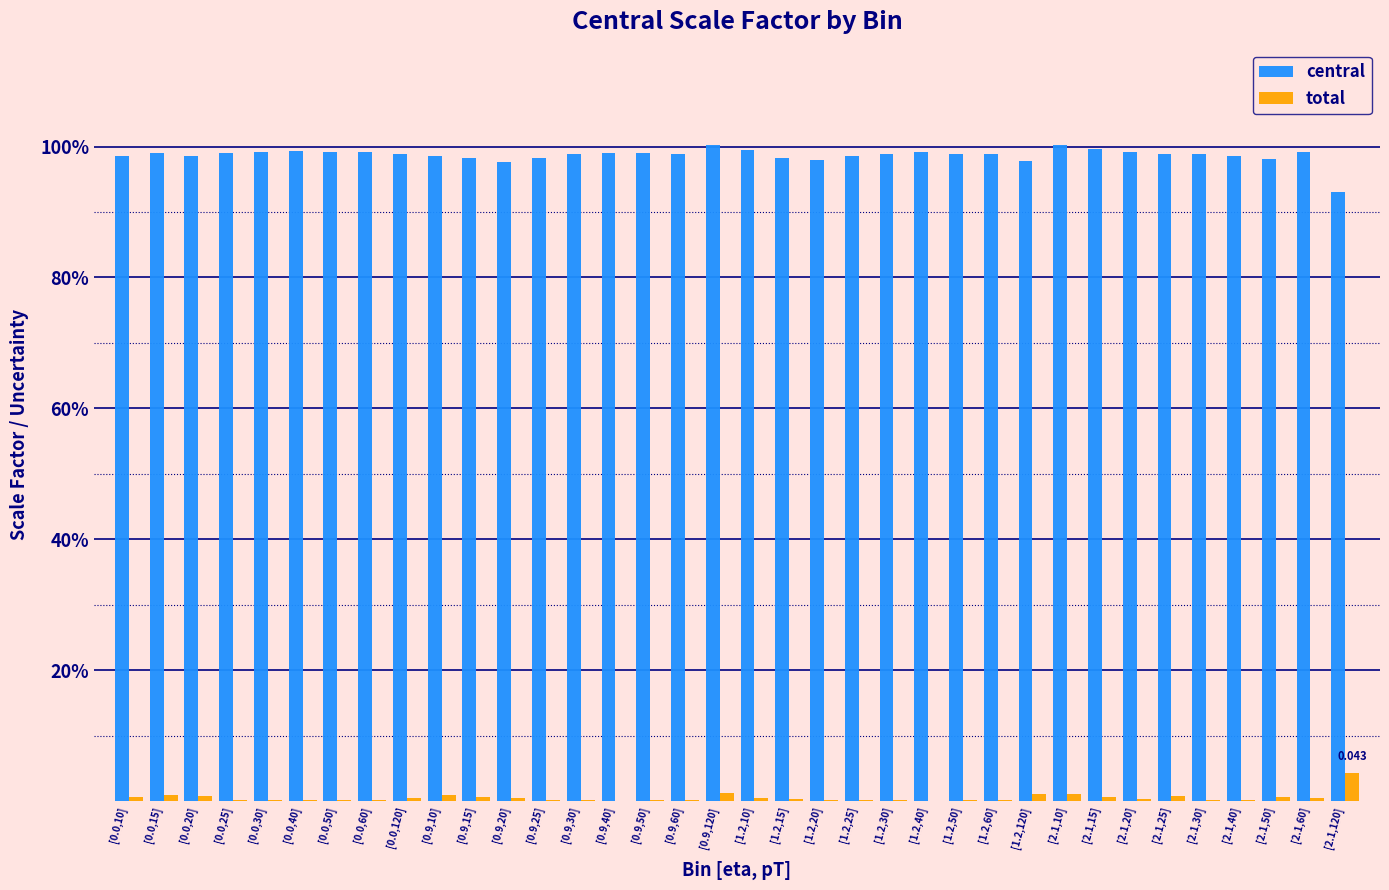

Which category has the highest value in the total series?

[2.1,120]